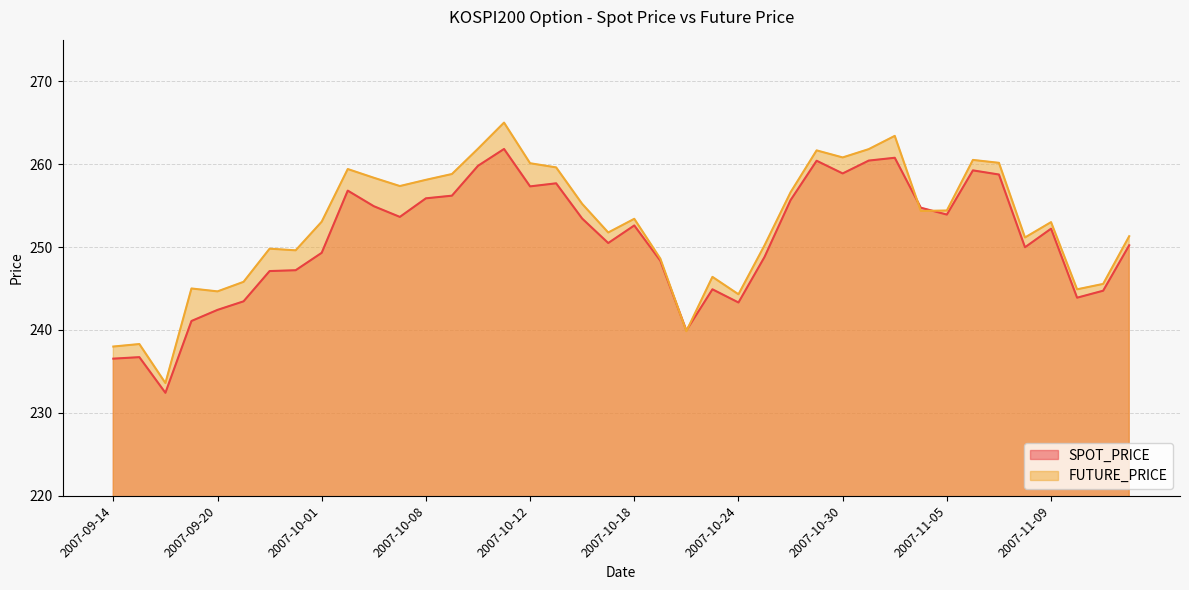

What is the sum of the FUTURE_PRICE values at 2007-10-05 and 2007-10-15?

517.0